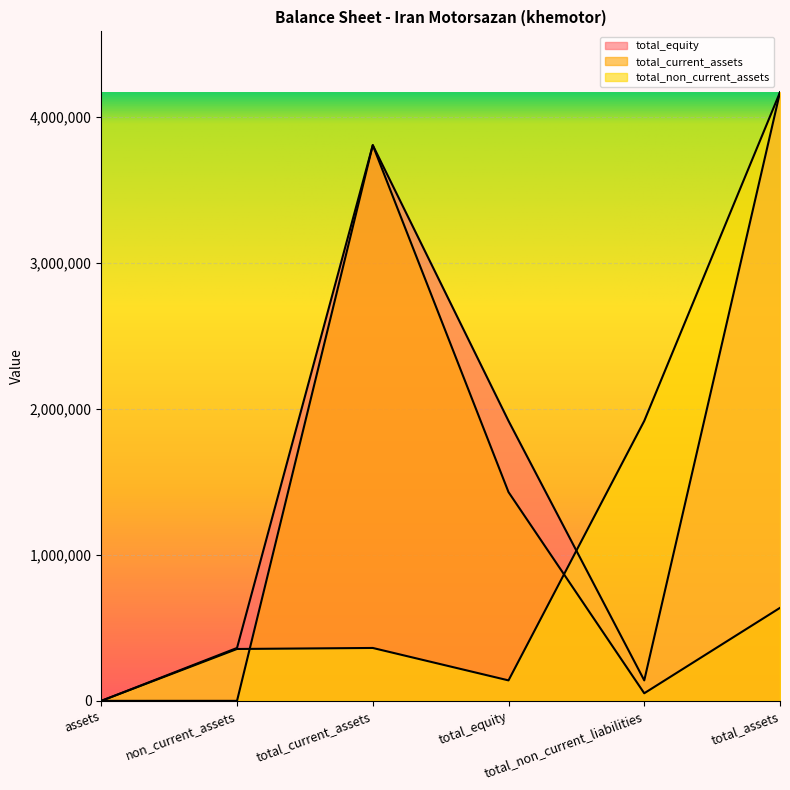

At how many categories does at least one series exceed 3476861?

2